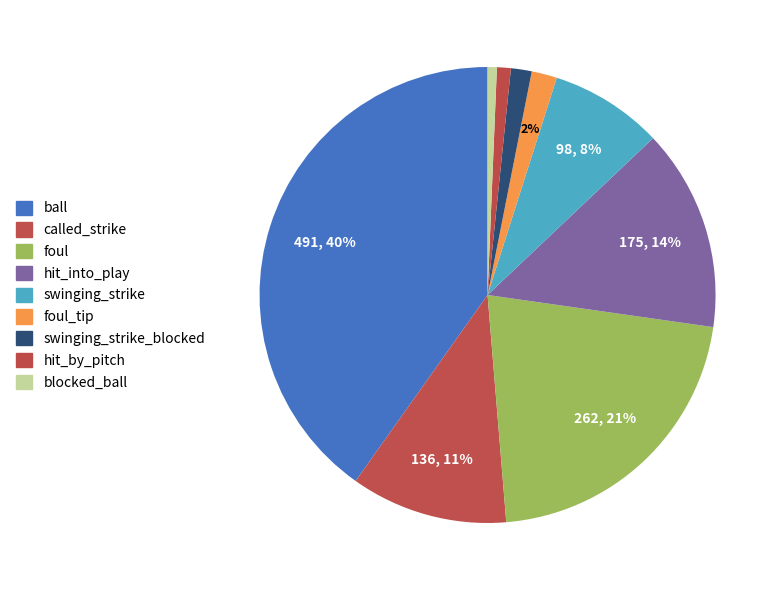

Count the number of slices in the pie.

9